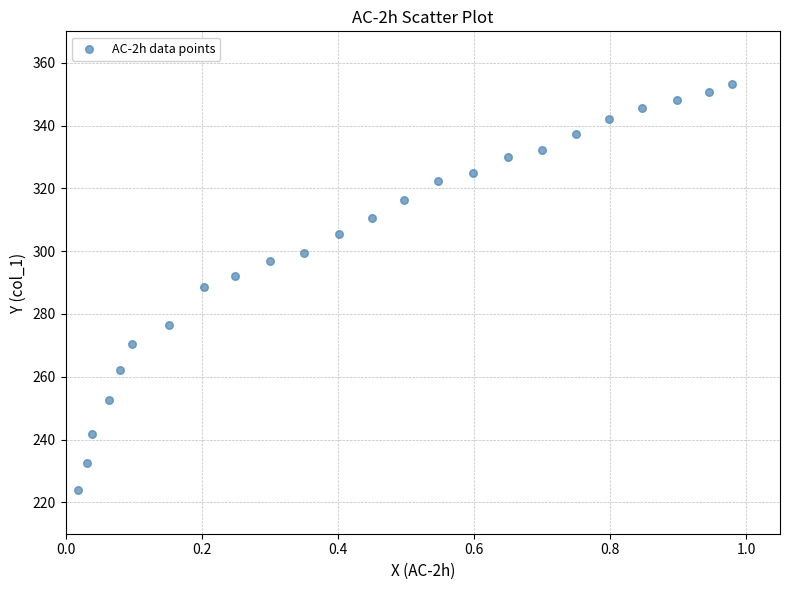

What is the range of X values (max minus min)?

1.0